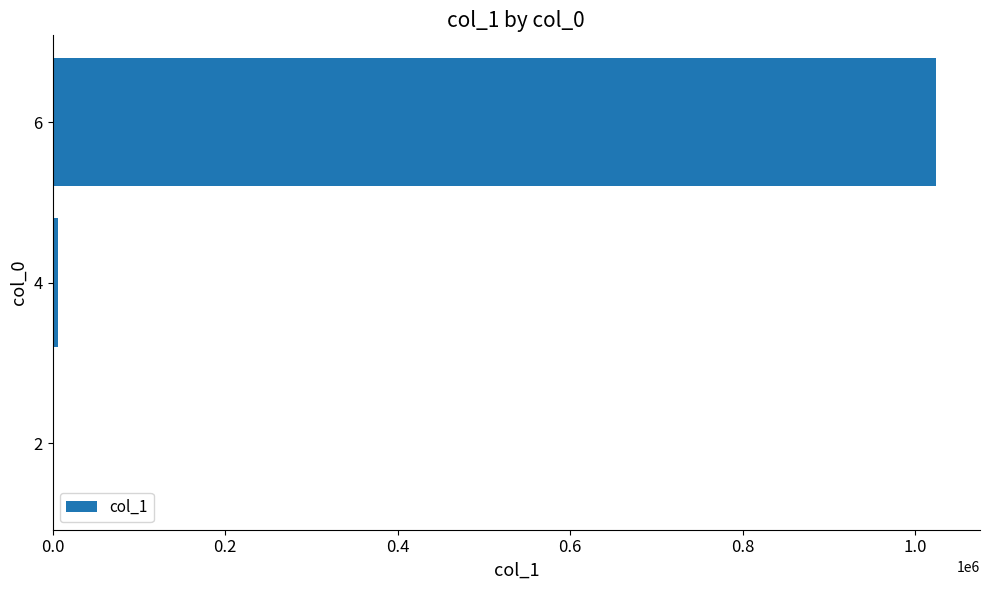

Reading top to bottom, what are all the values shown in this chart?

6=1023677	4=5792	2=32